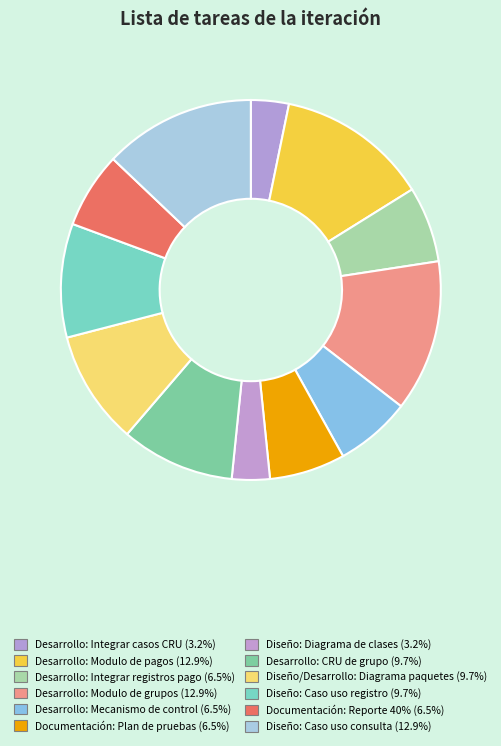

Which slice is the smallest?

Desarrollo: Integrar casos CRU